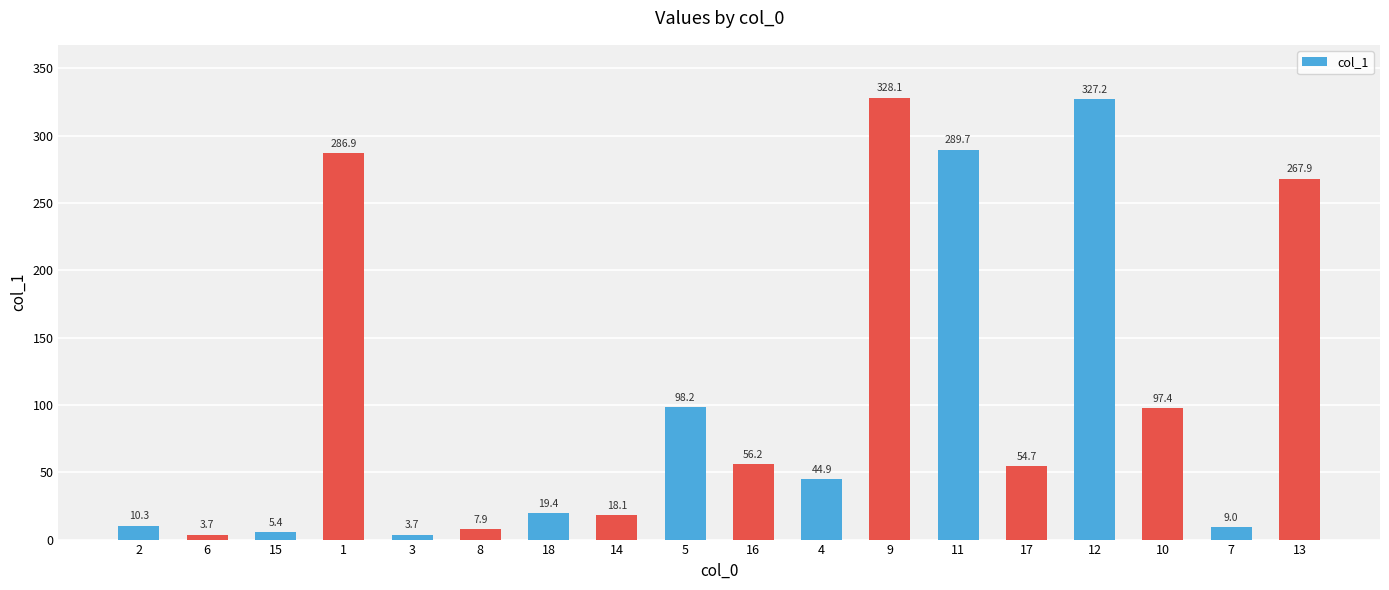

The chart shows a value of 6.0 at 14. True or false?

False